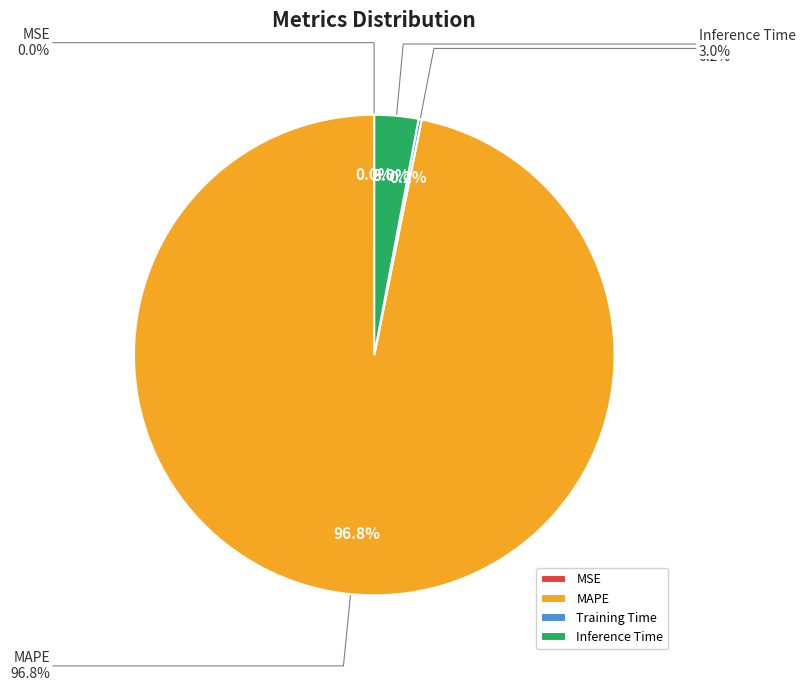

Is there a majority slice in this chart?

Yes